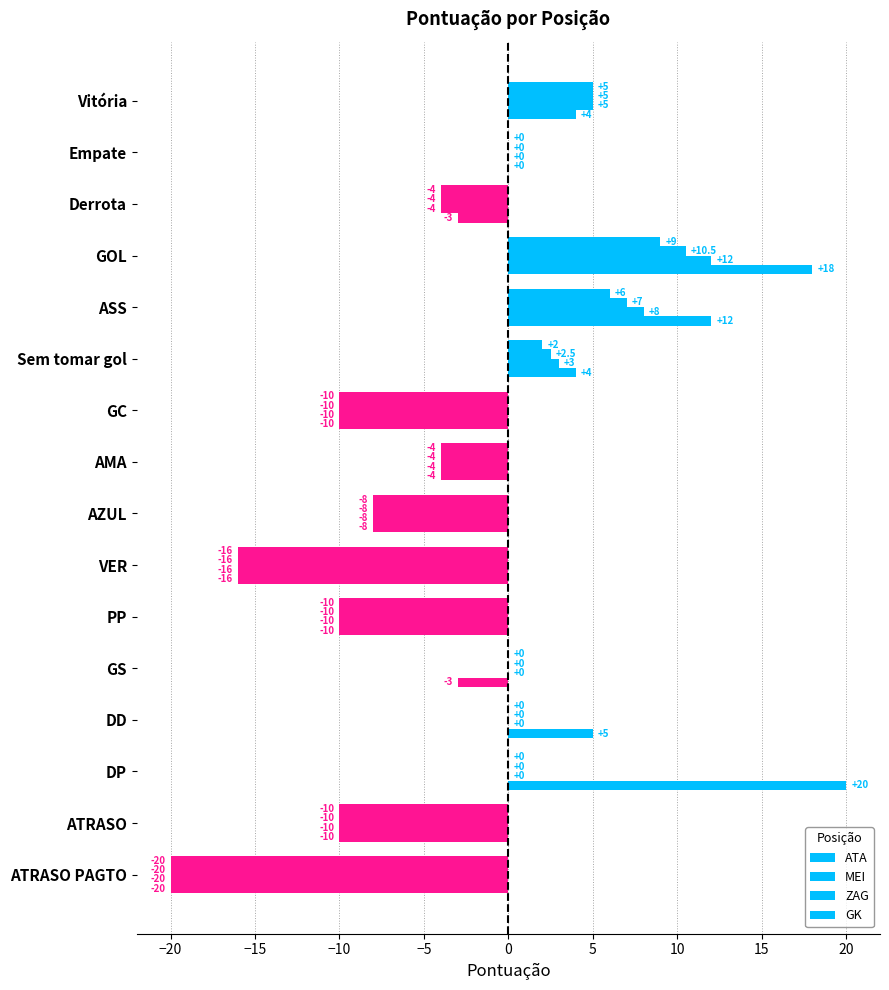

Which series has the largest range (max minus min)?

GK